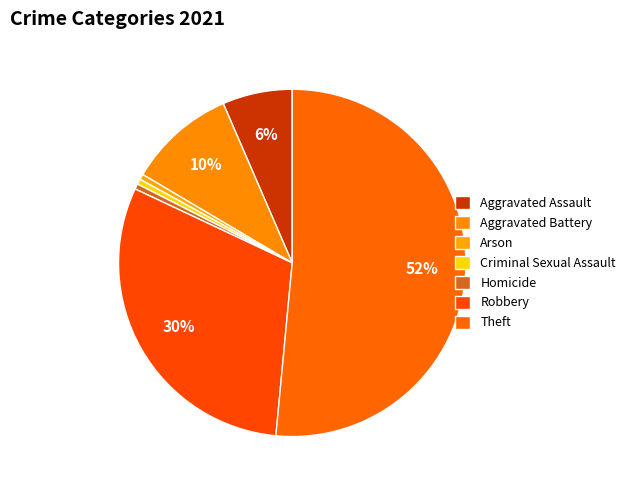

To the nearest percent, what is the average slice percentage?

14%